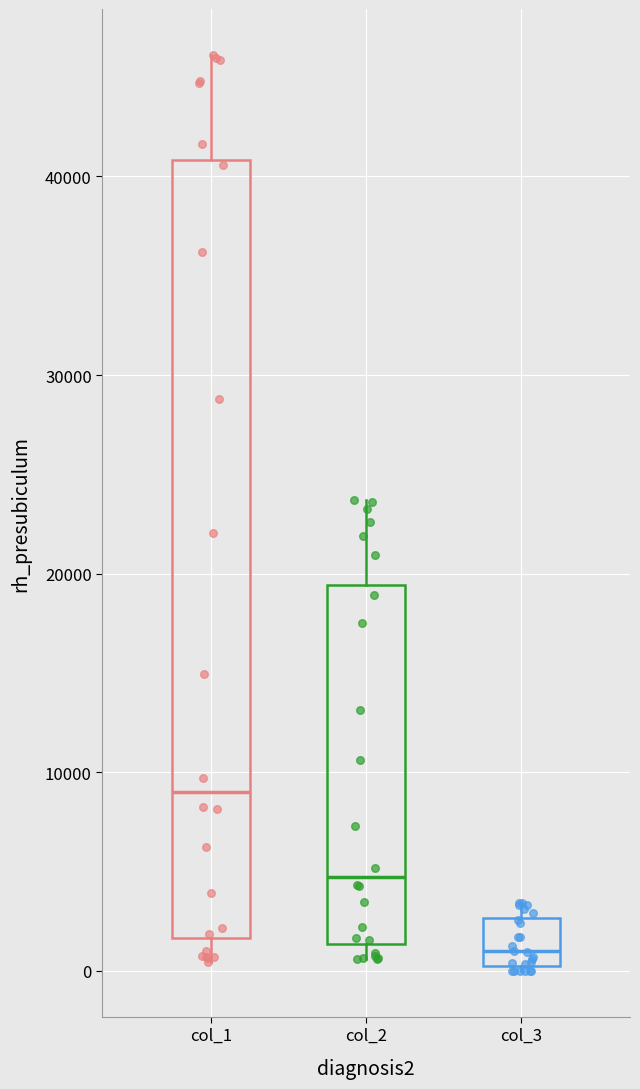

Reading left to right, read every box against the y-axis: the position of its median line, the range the box covers, and the ends of its whiskers. The values are not printed on the chart, so give them approximately, as read against the axis.

col_1: median 9000, box 2000 to 41000, whiskers 0 to 46000
col_2: median 5000, box 1000 to 19000, whiskers 1000 (just below the box's lower edge) to 24000
col_3: median 1000, box 0 to 3000, whiskers 0 to 3000 (just above the box's upper edge)